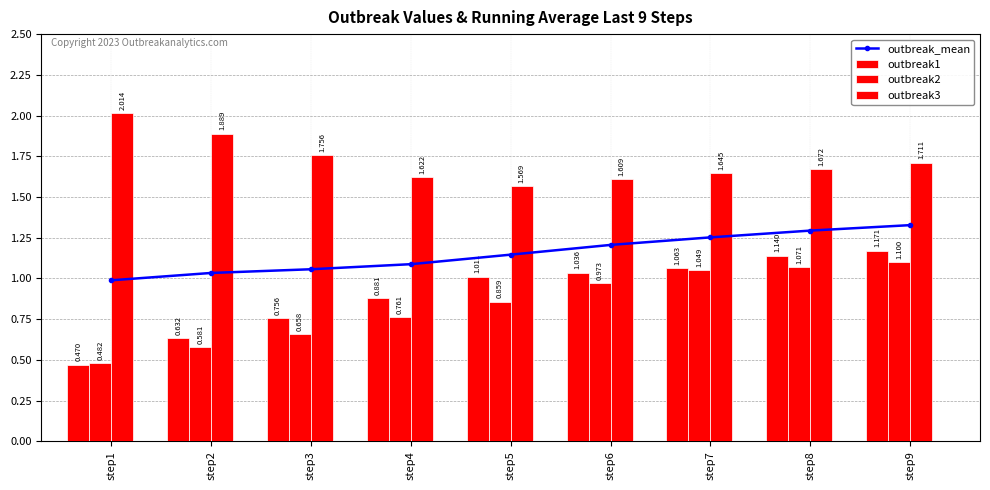

What is the difference between the maximum and minimum values in the outbreak3 series?

0.4